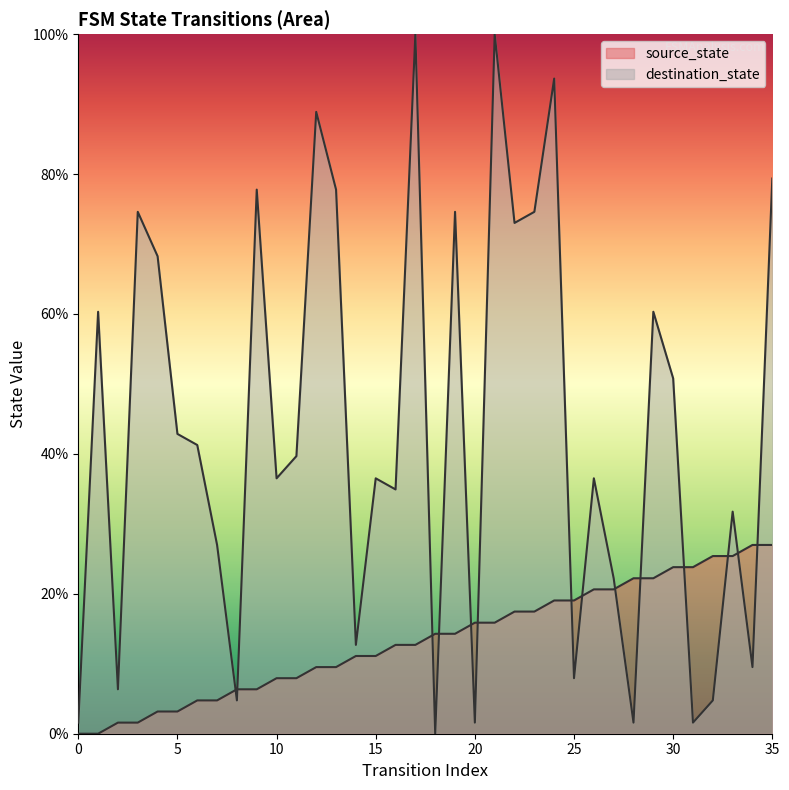

Between 8 and 20, which series saw the biggest shift?

source_state